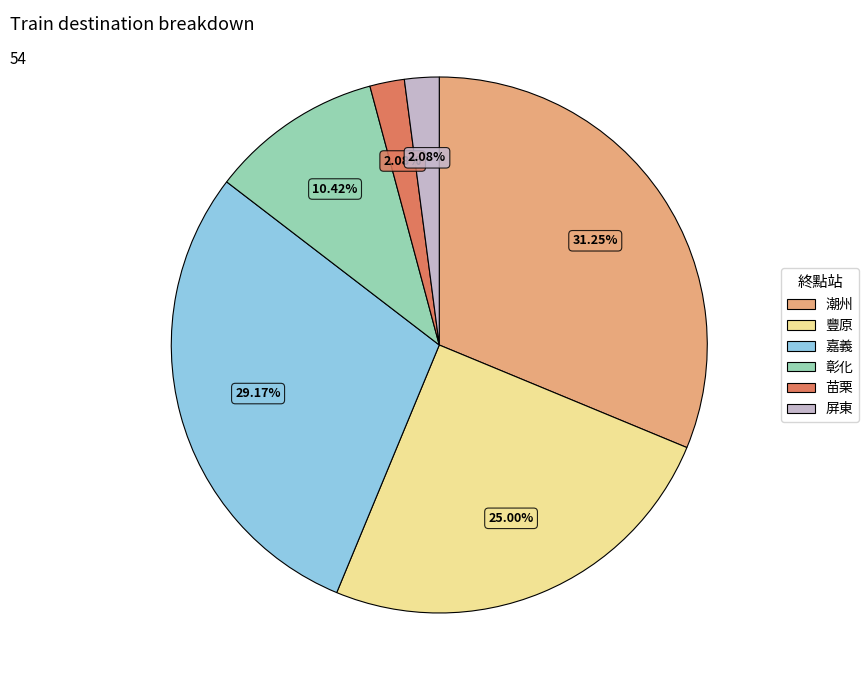

To the nearest percent, what percentage of the pie is 潮州?

31%